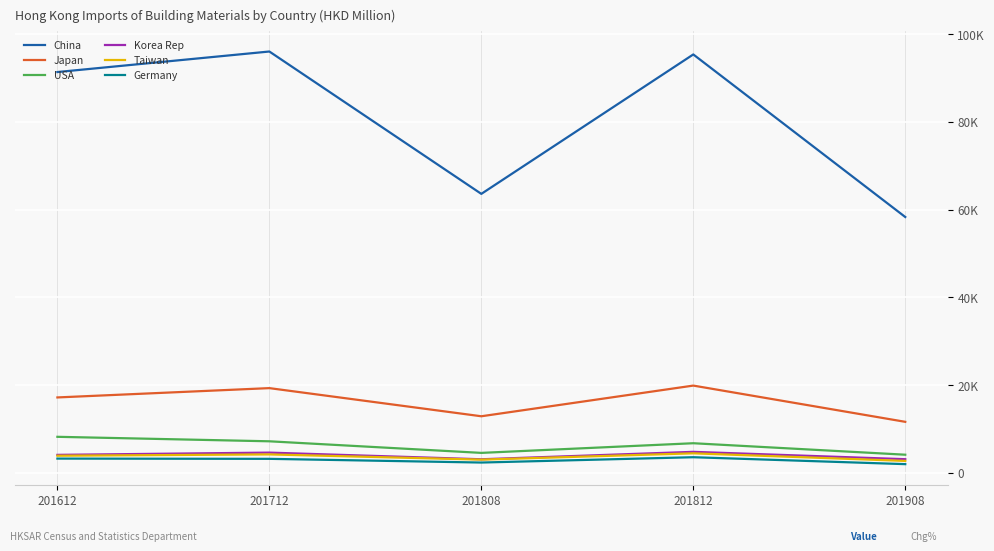

Rank the categories by Korea Rep value from highest to lowest.

201812, 201712, 201612, 201908, 201808